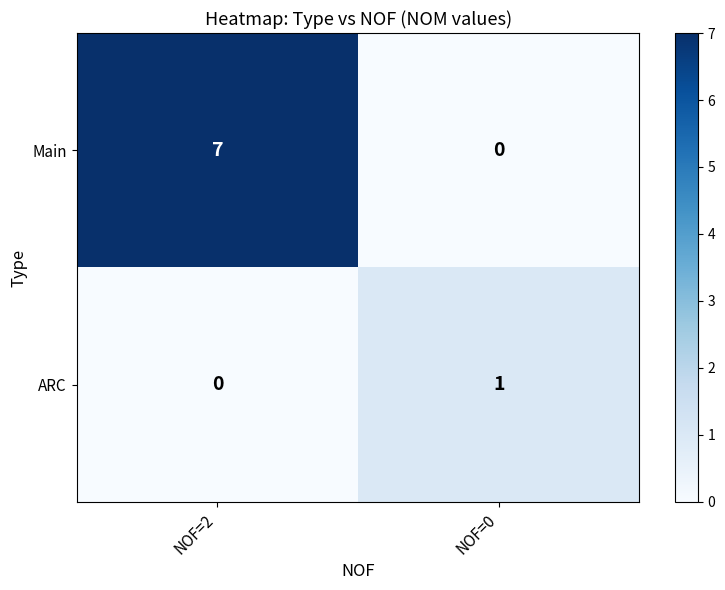

What is the sum of the Main values at NOF=0 and NOF=2?

7